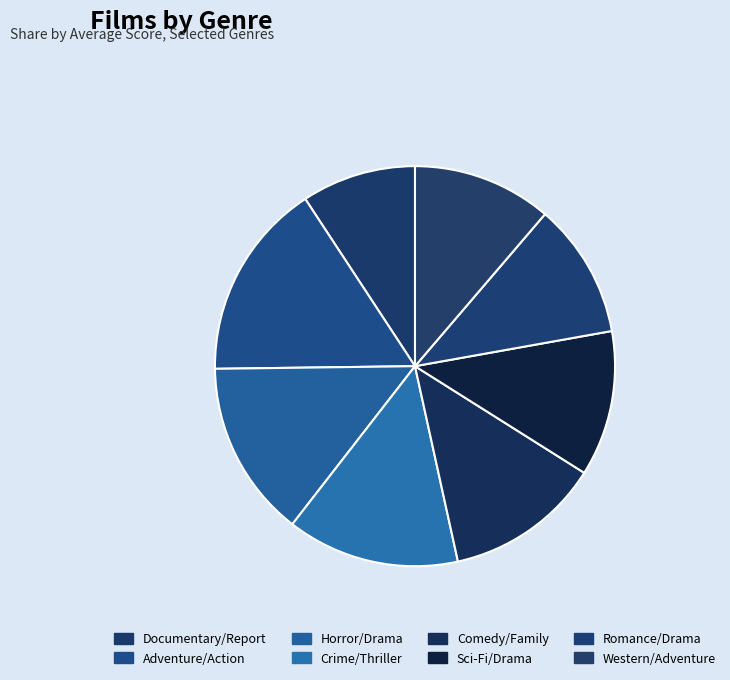

Is it true that Romance/Drama is 11% of the pie?

True